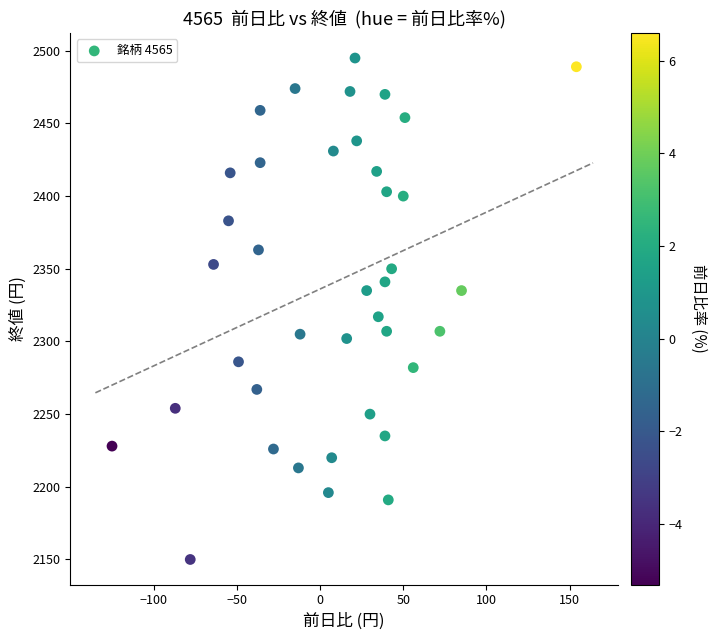

What is the range of X values (max minus min)?

279